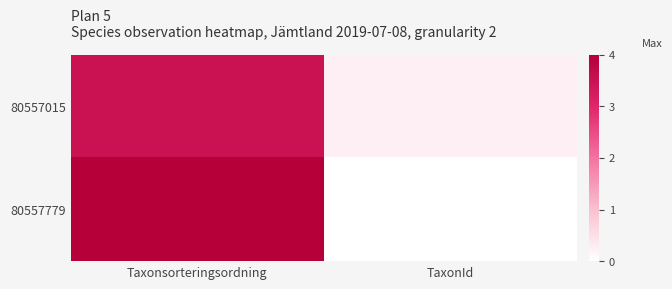

Rank the series at Taxonsorteringsordning from lowest to highest value.

80557015, 80557779